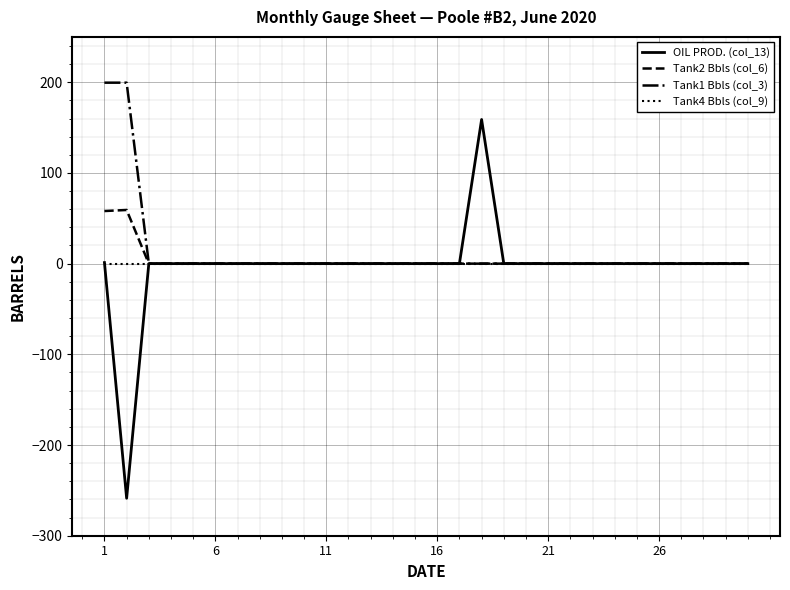

What is the minimum value shown in the chart?

-258.7